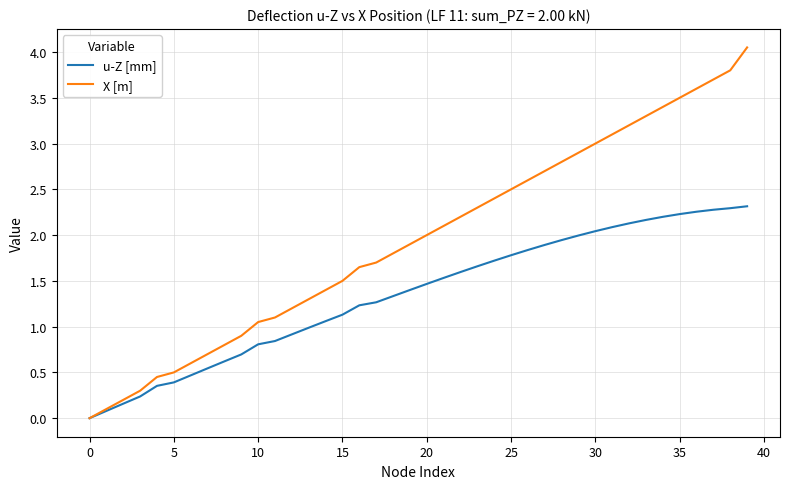

Which series has the largest total across all categories?

X [m]